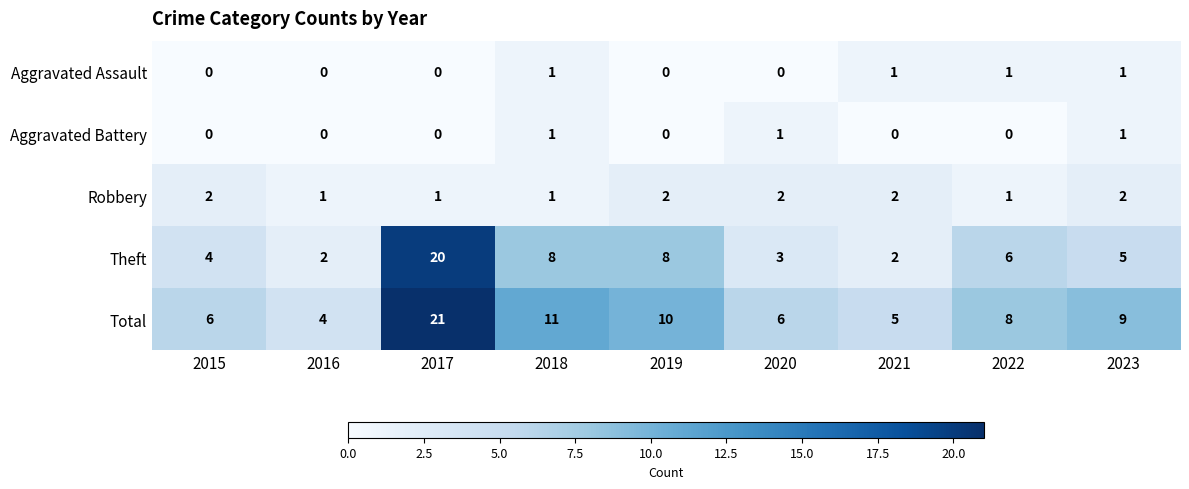

How many data points in Theft are less than 5?

4